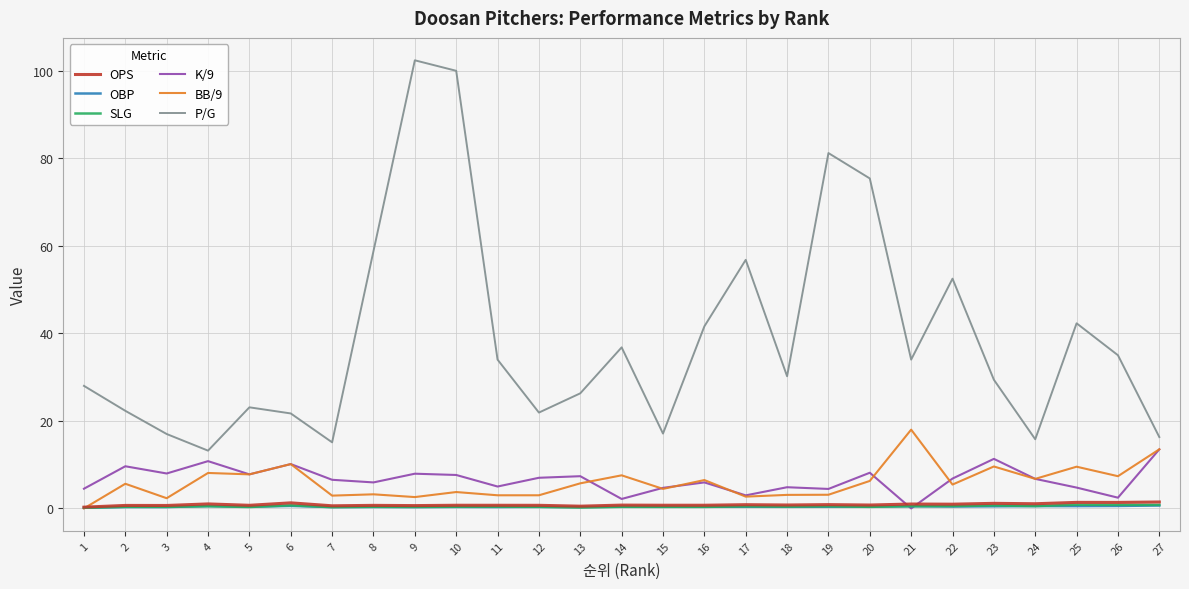

Does the chart display data point markers on the line(s)?

No